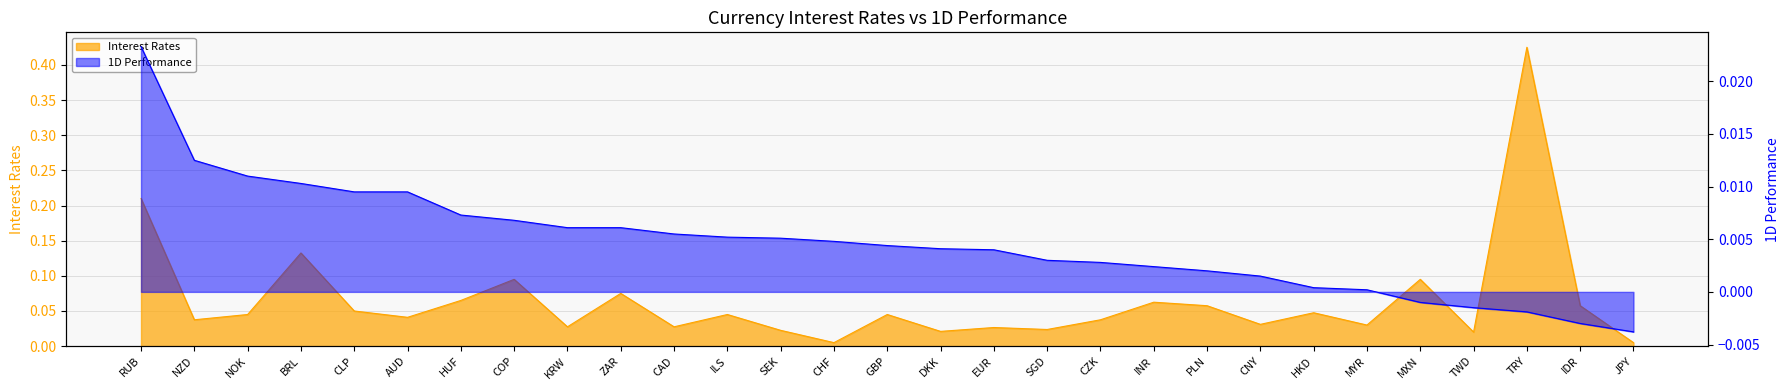

True or false: 1D has a value of -0.0 at JPY.

False